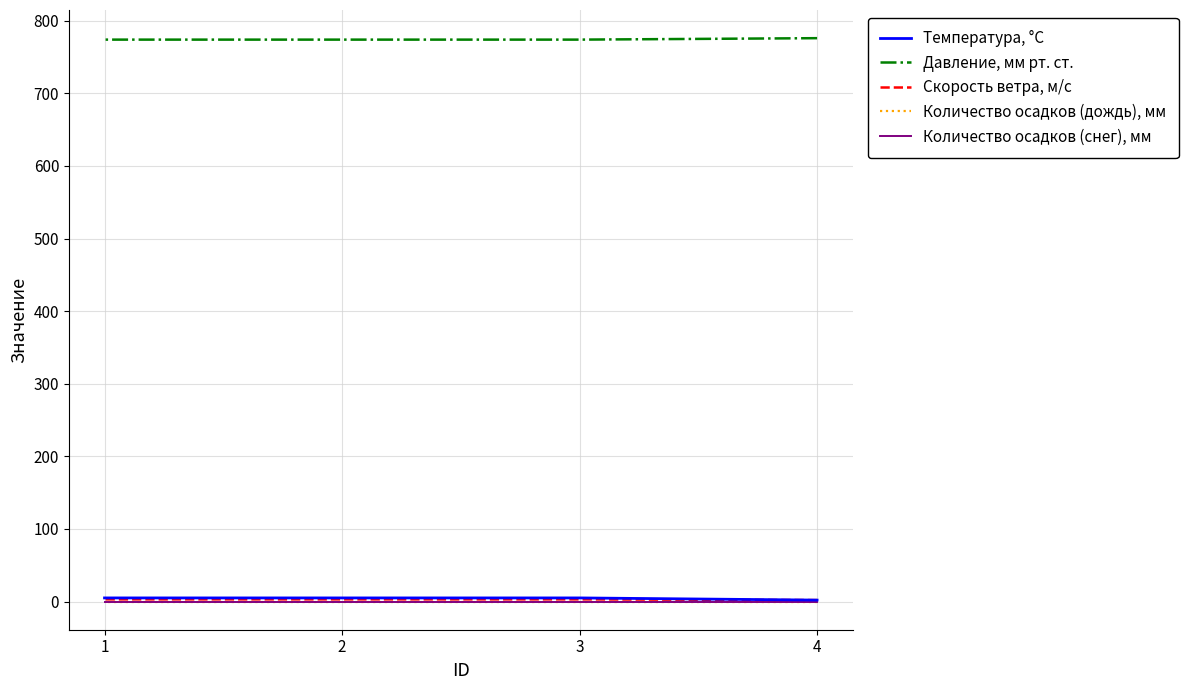

True or false: Скорость ветра, м/с has a value of 3 at 3.

True